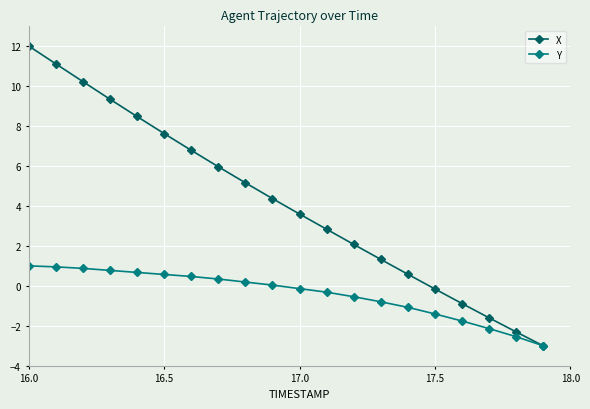

At how many categories does at least one series exceed 7?

6